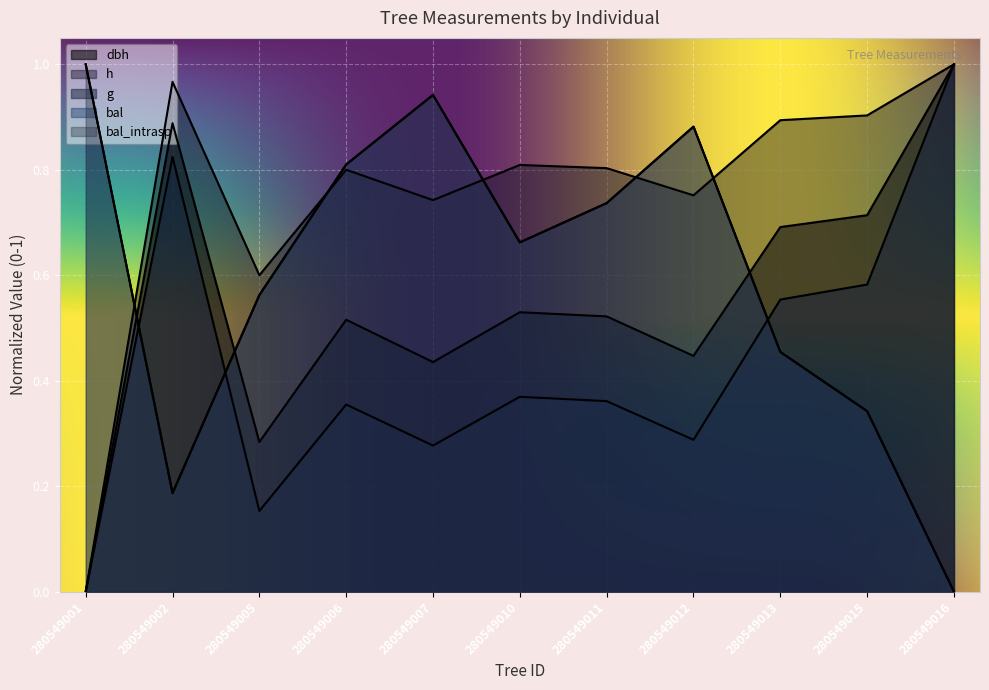

Reading left to right, list all the values displayed in this chart.

dbh: 0.0	0.9	0.3	0.5	0.4	0.5	0.5	0.4	0.7	0.7	1.0
h: 0.0	1.0	0.6	0.8	0.7	0.8	0.8	0.8	0.9	0.9	1.0
g: 0.0	0.8	0.2	0.4	0.3	0.4	0.4	0.3	0.6	0.6	1.0
bal: 1.0	0.2	0.6	0.8	0.9	0.7	0.7	0.9	0.5	0.3	0.0
bal_intrasp: 1.0	0.2	0.6	0.8	0.9	0.7	0.7	0.9	0.5	0.3	0.0